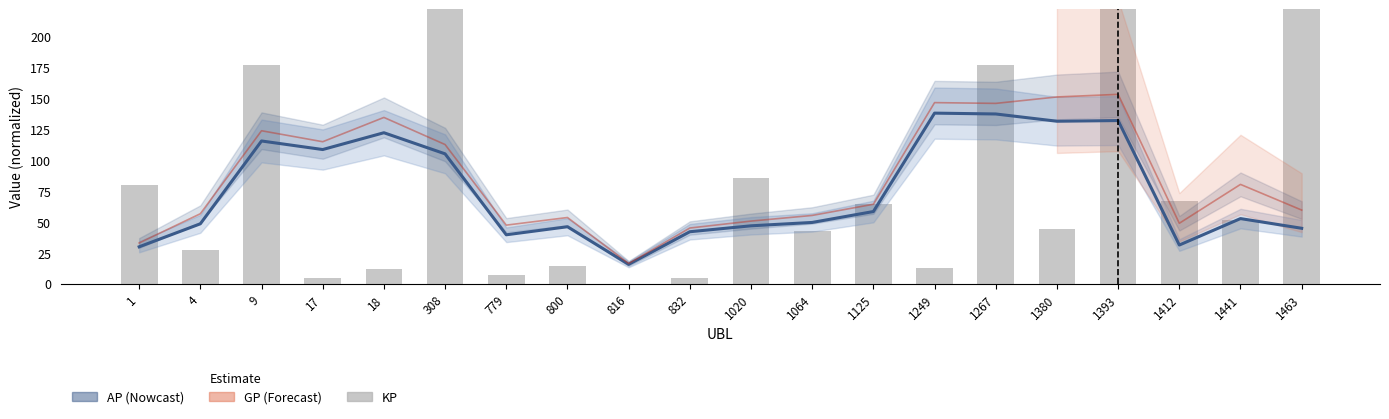

Which label corresponds to the smallest value in the chart?

816